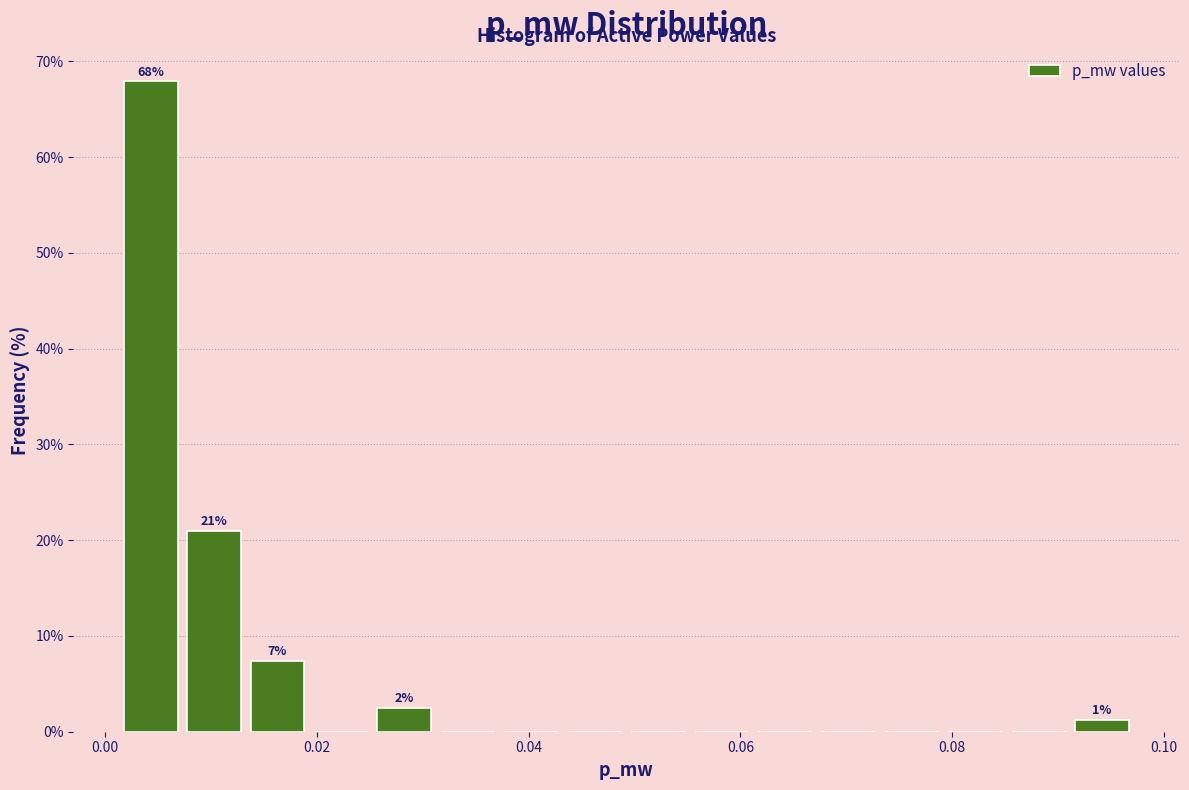

Around what value on the x-axis is the tallest bar? Give the approximate position of its centre, as read against the axis.

0.004